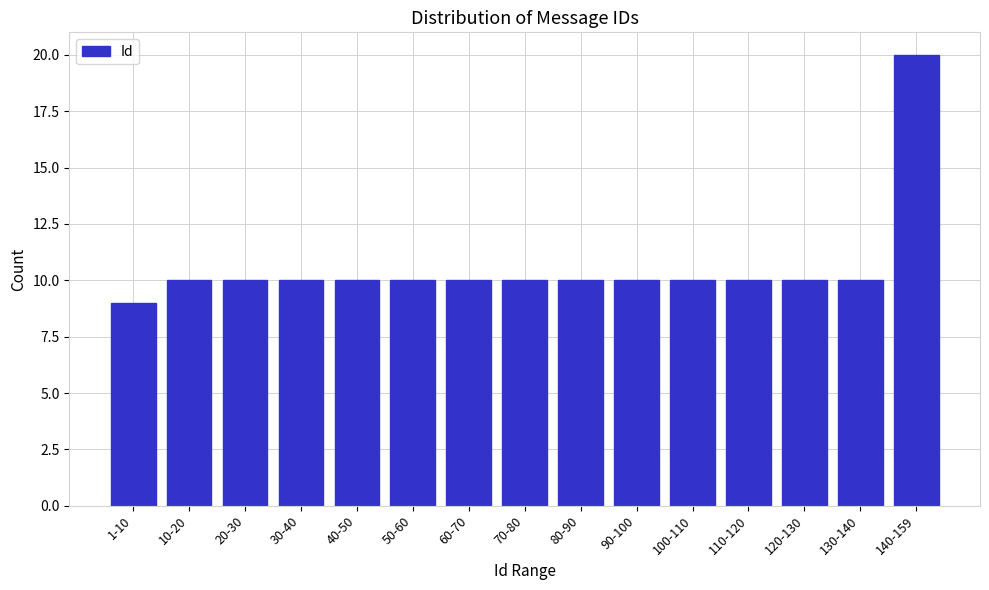

Reading left to right, transcribe all the data shown in this chart.

1-10=9	10-20=10	20-30=10	30-40=10	40-50=10	50-60=10	60-70=10	70-80=10	80-90=10	90-100=10	100-110=10	110-120=10	120-130=10	130-140=10	140-159=20